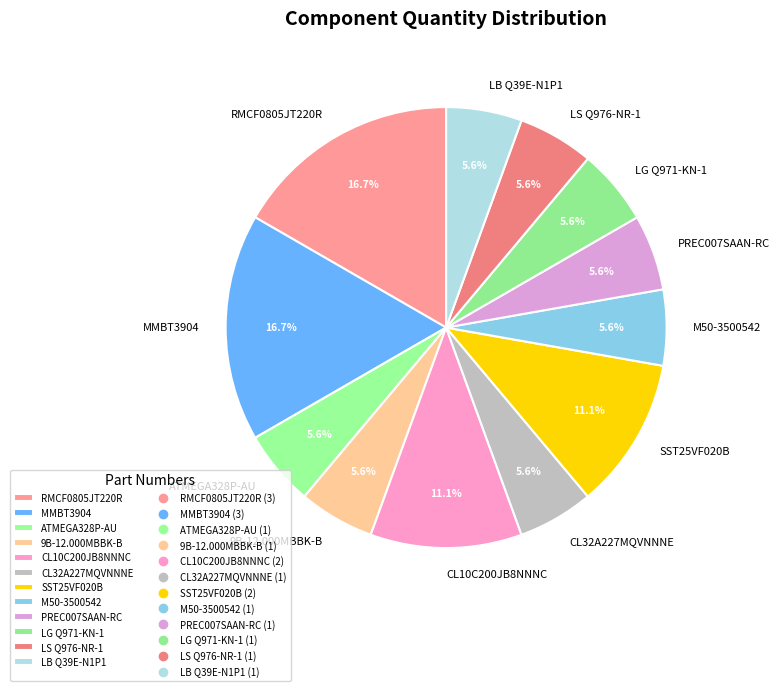

Approximately how many times larger is the value at 9B-12.000MBBK-B compared to CL10C200JB8NNNC?

0.5